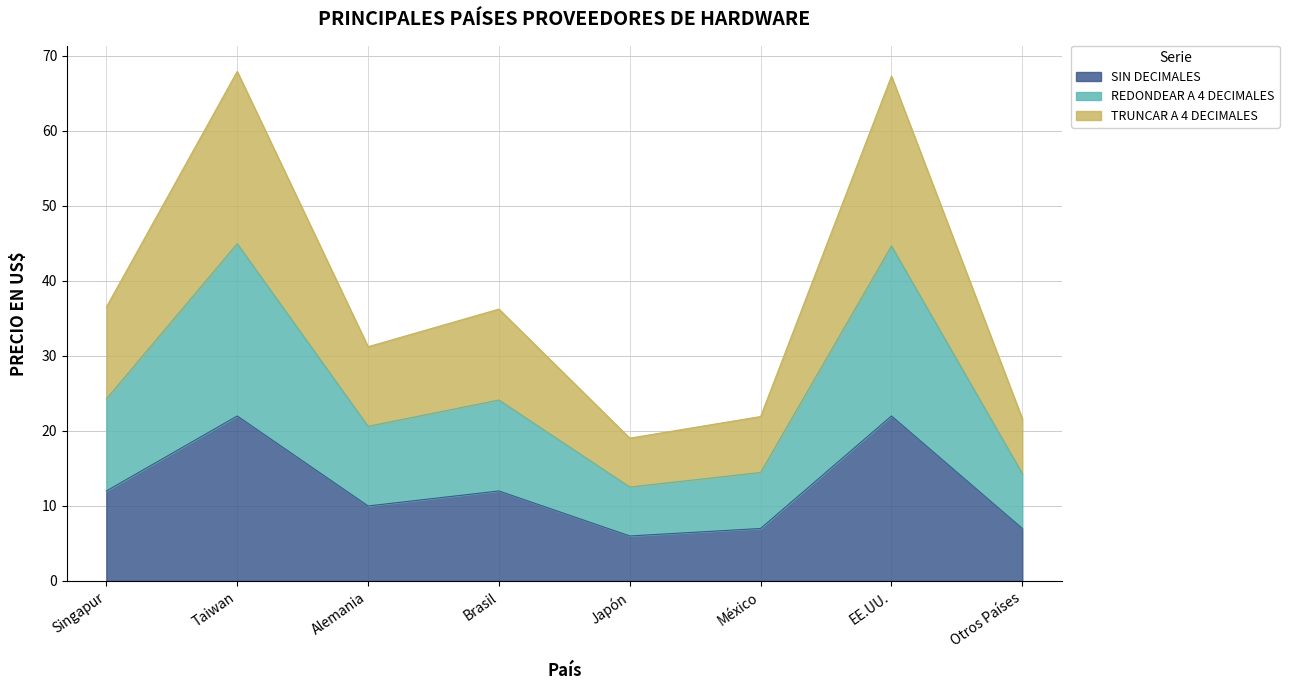

What is the maximum value for SIN DECIMALES?

22.0